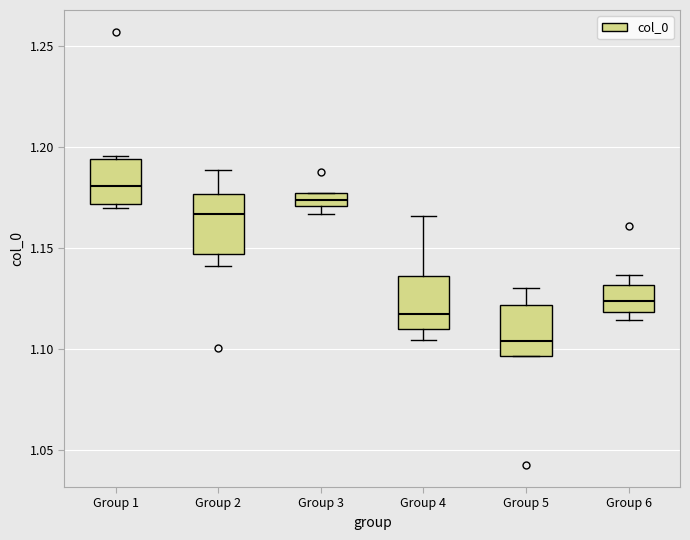

Where is the upper edge of the box for Group 3 on the y-axis? The values are not printed on the chart, so give them approximately, as read against the axis.

1.175